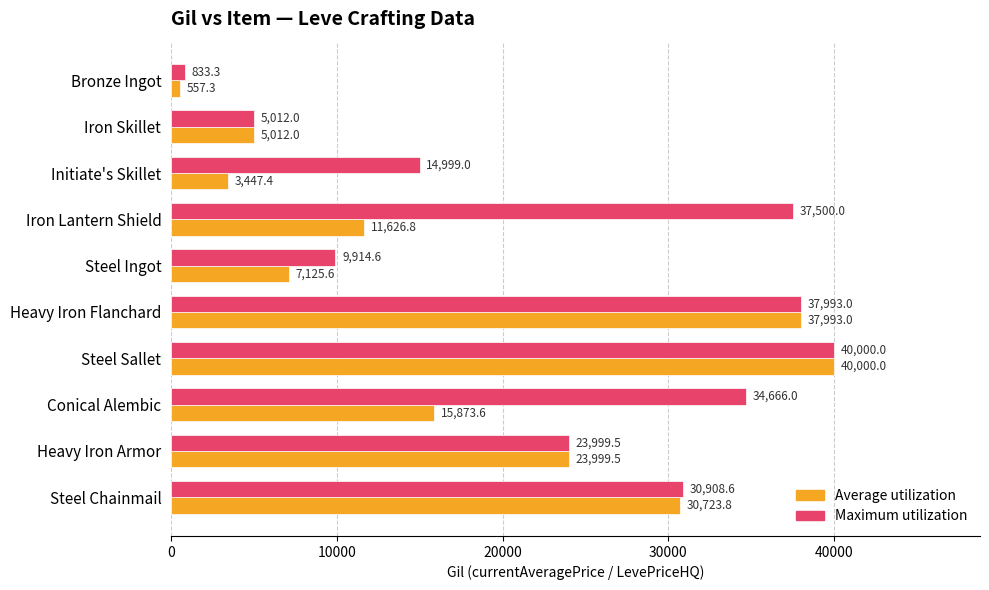

What is the approximate value of Average utilization at Iron Lantern Shield?

11626.8